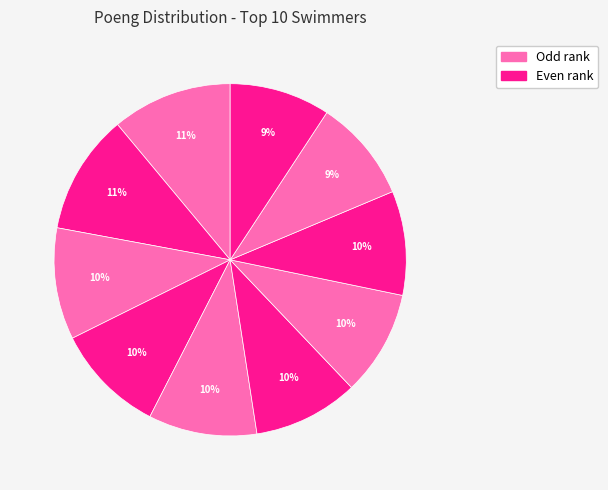

Is there any slice that represents more than half of the pie?

No